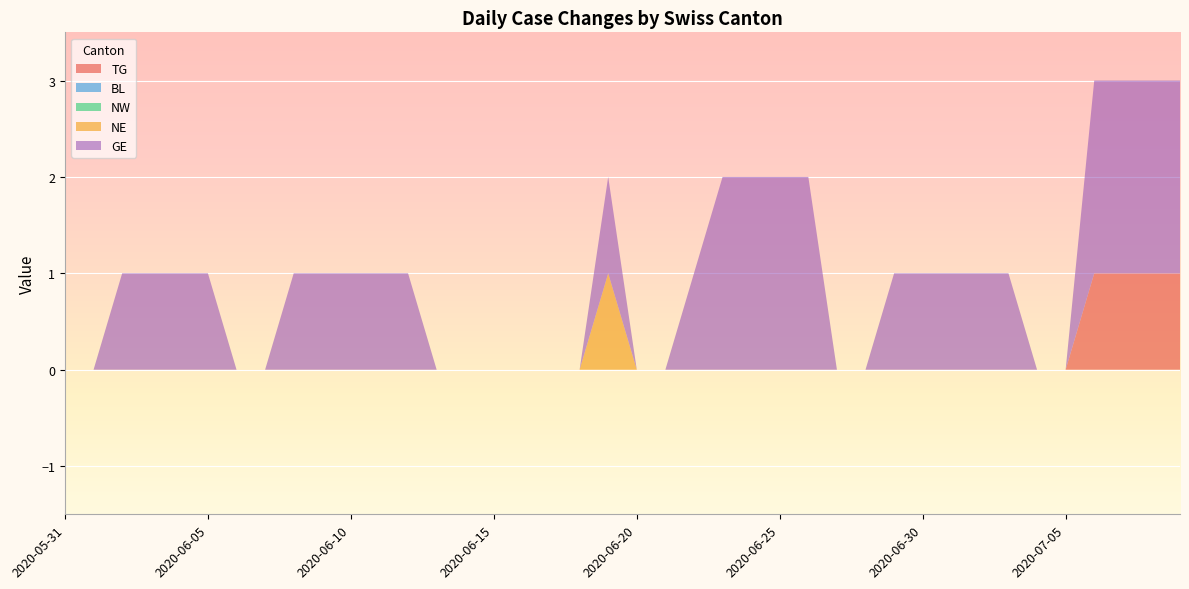

Reading left to right, extract all data points from this chart.

TG: 2020-05-31=0	2020-06-01=0	2020-06-02=0	2020-06-03=0	2020-06-04=0	2020-06-05=0	2020-06-06=0	2020-06-07=0	2020-06-08=0	2020-06-09=0	2020-06-10=0	2020-06-11=0	2020-06-12=0	2020-06-13=0	2020-06-14=0	2020-06-15=0	2020-06-16=0	2020-06-17=0	2020-06-18=0	2020-06-19=0	2020-06-20=0	2020-06-21=0	2020-06-22=0	2020-06-23=0	2020-06-24=0	2020-06-25=0	2020-06-26=0	2020-06-27=0	2020-06-28=0	2020-06-29=0	2020-06-30=0	2020-07-01=0	2020-07-02=0	2020-07-03=0	2020-07-04=0	2020-07-05=0	2020-07-06=1	2020-07-07=1	2020-07-08=1	2020-07-09=1
BL: 2020-05-31=0	2020-06-01=0	2020-06-02=0	2020-06-03=0	2020-06-04=0	2020-06-05=0	2020-06-06=0	2020-06-07=0	2020-06-08=0	2020-06-09=0	2020-06-10=0	2020-06-11=0	2020-06-12=0	2020-06-13=0	2020-06-14=0	2020-06-15=0	2020-06-16=0	2020-06-17=0	2020-06-18=0	2020-06-19=0	2020-06-20=0	2020-06-21=0	2020-06-22=0	2020-06-23=0	2020-06-24=0	2020-06-25=0	2020-06-26=0	2020-06-27=0	2020-06-28=0	2020-06-29=0	2020-06-30=0	2020-07-01=0	2020-07-02=0	2020-07-03=0	2020-07-04=0	2020-07-05=0	2020-07-06=0	2020-07-07=0	2020-07-08=0	2020-07-09=0
NW: 2020-05-31=0	2020-06-01=0	2020-06-02=0	2020-06-03=0	2020-06-04=0	2020-06-05=0	2020-06-06=0	2020-06-07=0	2020-06-08=0	2020-06-09=0	2020-06-10=0	2020-06-11=0	2020-06-12=0	2020-06-13=0	2020-06-14=0	2020-06-15=0	2020-06-16=0	2020-06-17=0	2020-06-18=0	2020-06-19=0	2020-06-20=0	2020-06-21=0	2020-06-22=0	2020-06-23=0	2020-06-24=0	2020-06-25=0	2020-06-26=0	2020-06-27=0	2020-06-28=0	2020-06-29=0	2020-06-30=0	2020-07-01=0	2020-07-02=0	2020-07-03=0	2020-07-04=0	2020-07-05=0	2020-07-06=0	2020-07-07=0	2020-07-08=0	2020-07-09=0
NE: 2020-05-31=0	2020-06-01=0	2020-06-02=0	2020-06-03=0	2020-06-04=0	2020-06-05=0	2020-06-06=0	2020-06-07=0	2020-06-08=0	2020-06-09=0	2020-06-10=0	2020-06-11=0	2020-06-12=0	2020-06-13=0	2020-06-14=0	2020-06-15=0	2020-06-16=0	2020-06-17=0	2020-06-18=0	2020-06-19=1	2020-06-20=0	2020-06-21=0	2020-06-22=0	2020-06-23=0	2020-06-24=0	2020-06-25=0	2020-06-26=0	2020-06-27=0	2020-06-28=0	2020-06-29=0	2020-06-30=0	2020-07-01=0	2020-07-02=0	2020-07-03=0	2020-07-04=0	2020-07-05=0	2020-07-06=0	2020-07-07=0	2020-07-08=0	2020-07-09=0
GE: 2020-05-31=0	2020-06-01=0	2020-06-02=1	2020-06-03=1	2020-06-04=1	2020-06-05=1	2020-06-06=0	2020-06-07=0	2020-06-08=1	2020-06-09=1	2020-06-10=1	2020-06-11=1	2020-06-12=1	2020-06-13=0	2020-06-14=0	2020-06-15=0	2020-06-16=0	2020-06-17=0	2020-06-18=0	2020-06-19=1	2020-06-20=0	2020-06-21=0	2020-06-22=1	2020-06-23=2	2020-06-24=2	2020-06-25=2	2020-06-26=2	2020-06-27=0	2020-06-28=0	2020-06-29=1	2020-06-30=1	2020-07-01=1	2020-07-02=1	2020-07-03=1	2020-07-04=0	2020-07-05=0	2020-07-06=2	2020-07-07=2	2020-07-08=2	2020-07-09=2